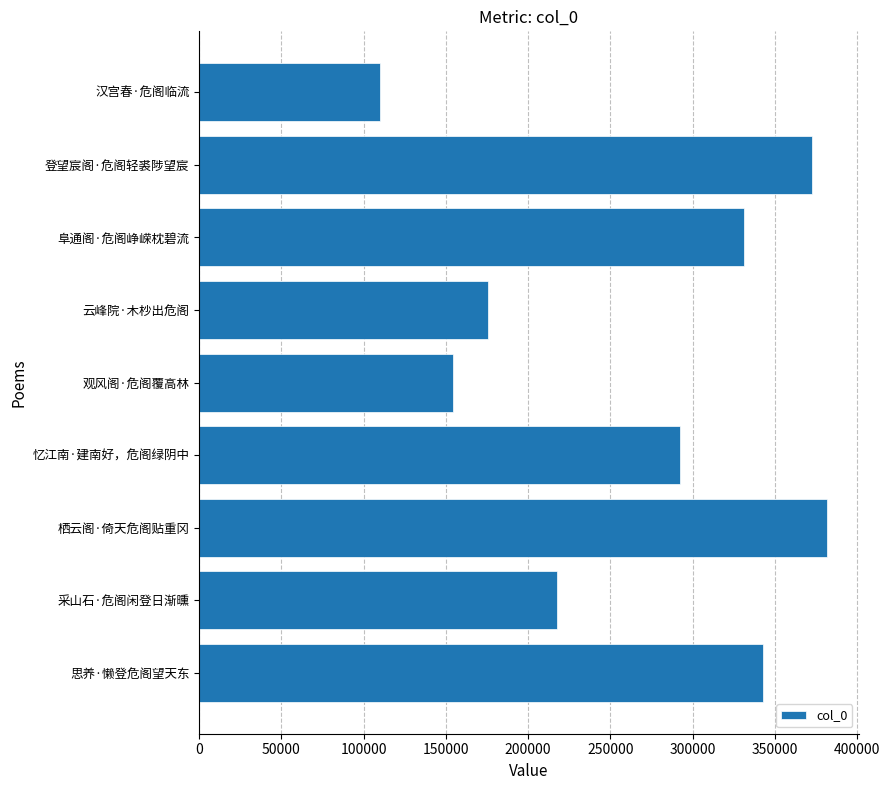

Reading bottom to top, list all the values displayed in this chart.

342772	217506	382003	292214	154419	175461	331084	372575	109873